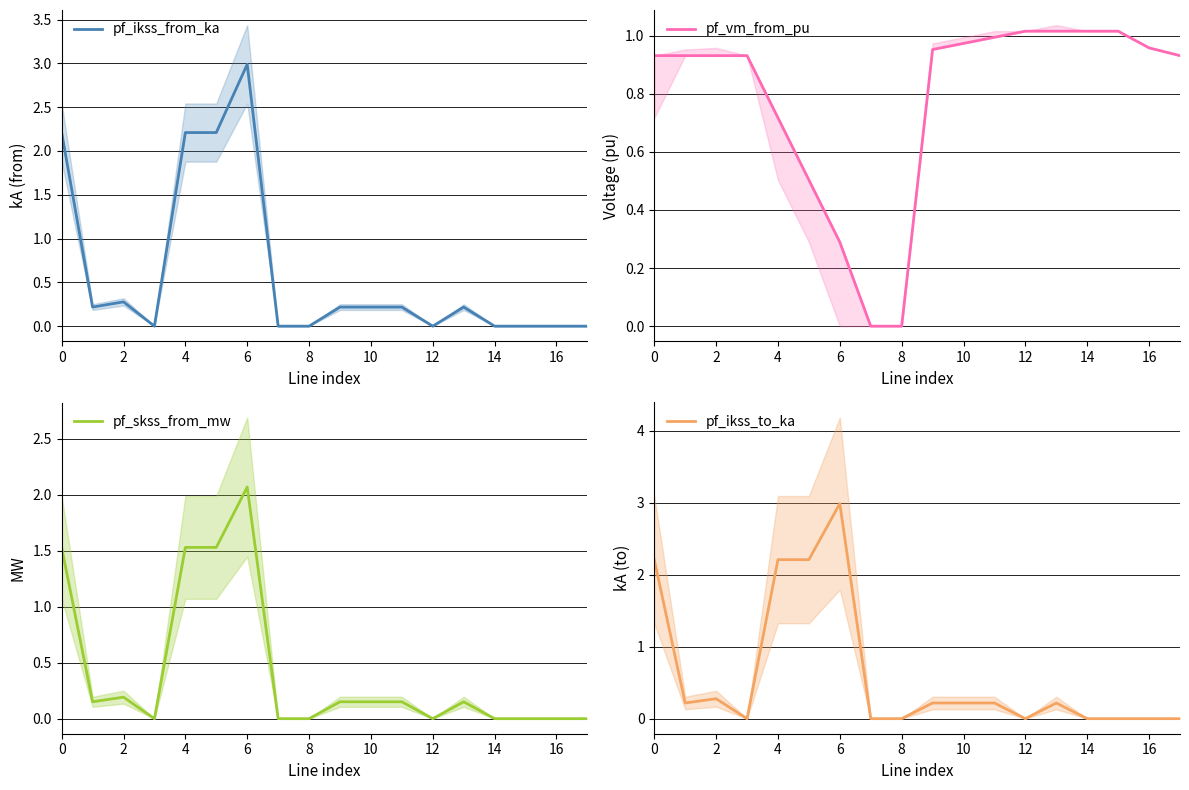

The value of pf_ikss_from_ka at 0 is 1.1. True or false?

False